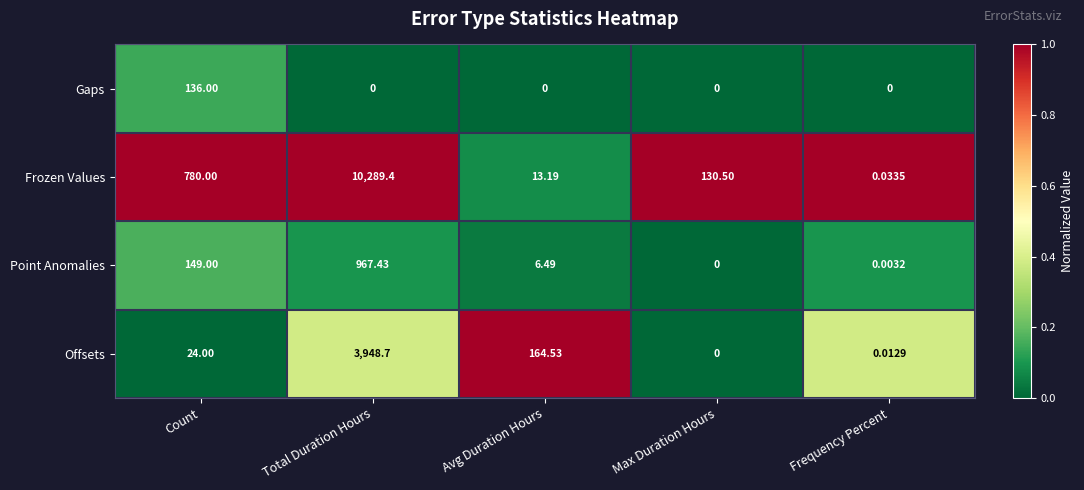

At how many categories does at least one series exceed 0?

5